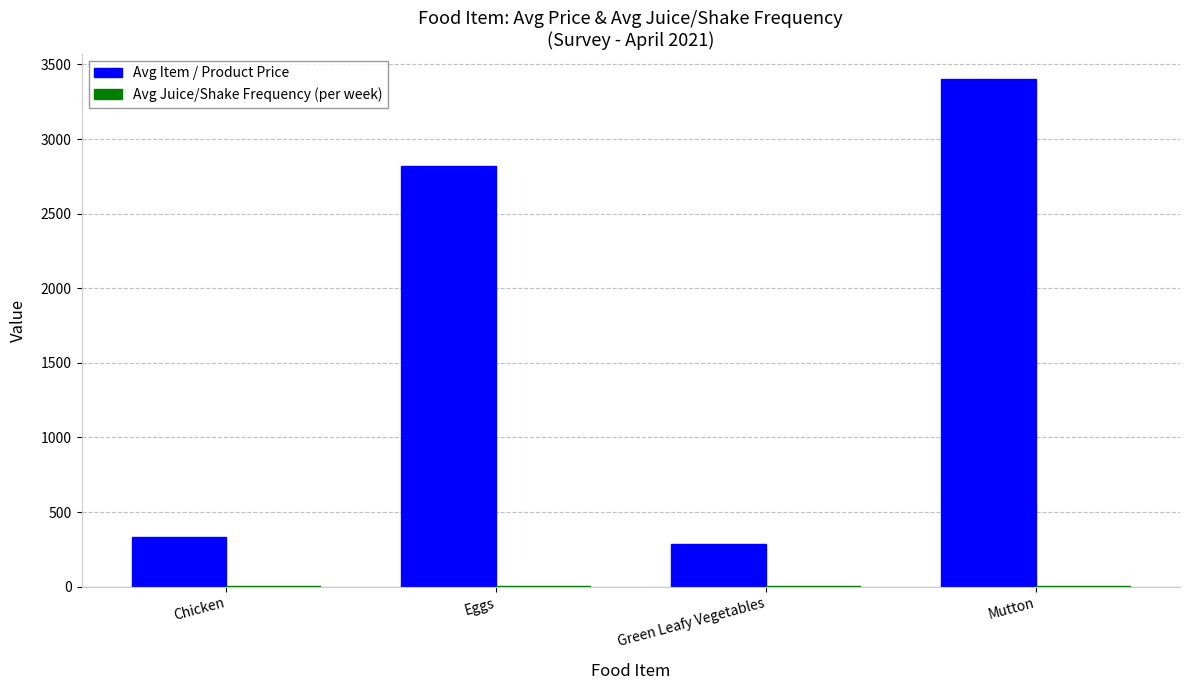

How many groups of bars are there?

4